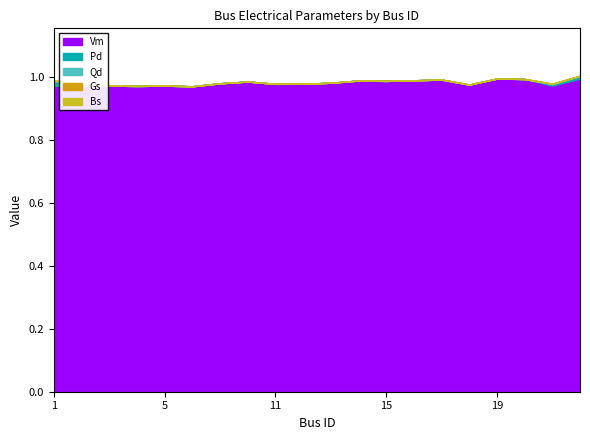

Between 14 and 18, which series saw the biggest shift?

Vm